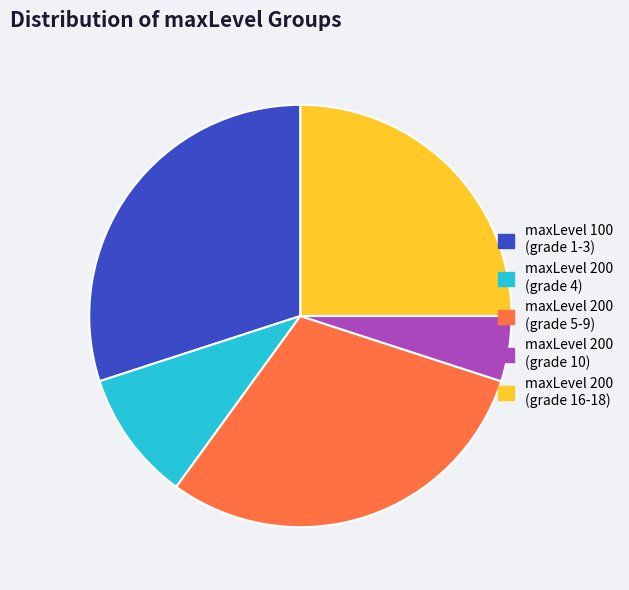

What is the ratio of the value at maxLevel 200 (grade 16-18) to the value at maxLevel 200 (grade 10)?

5.0